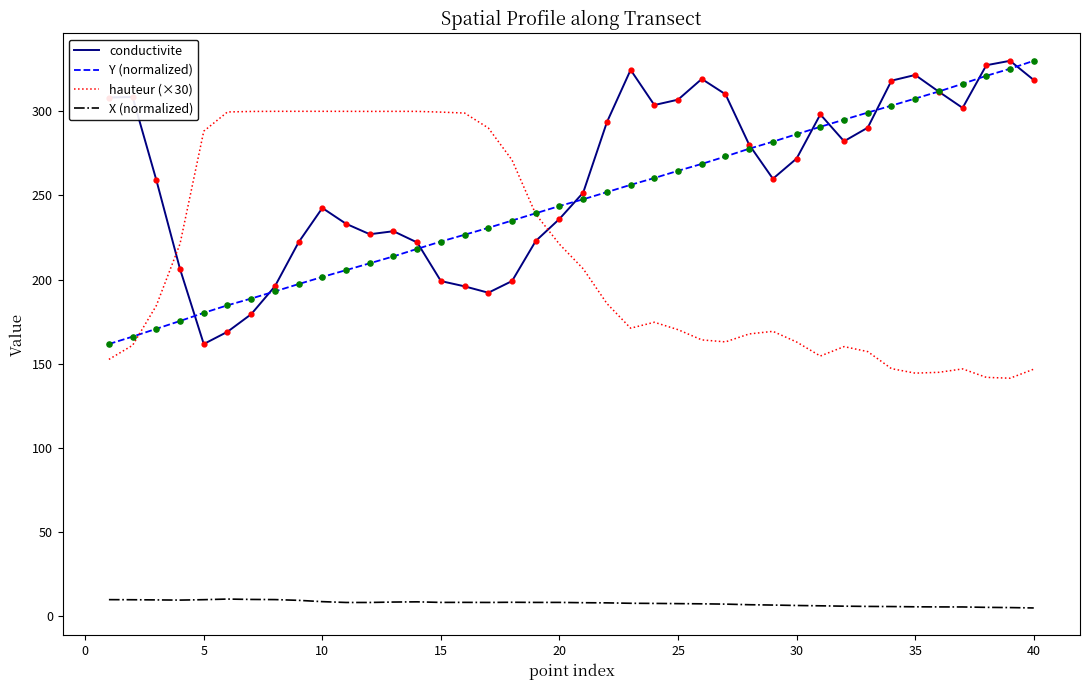

What are all the series names shown in the legend?

conductivite, Y (normalized), hauteur (×30), X (normalized)